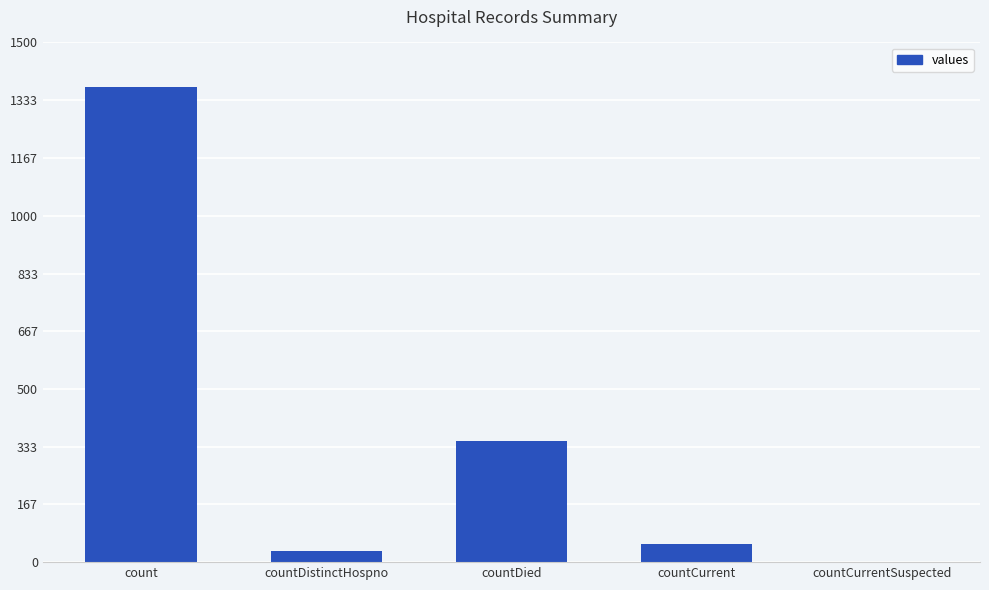

What is the change in value from countDied to countCurrent?

-297